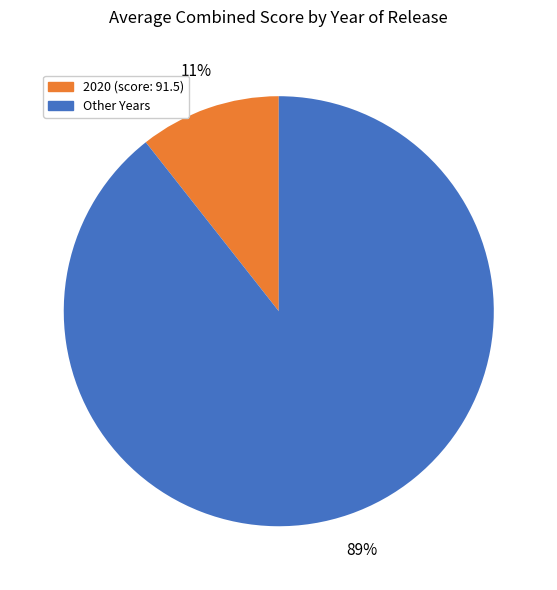

Does any single category account for the majority?

Yes